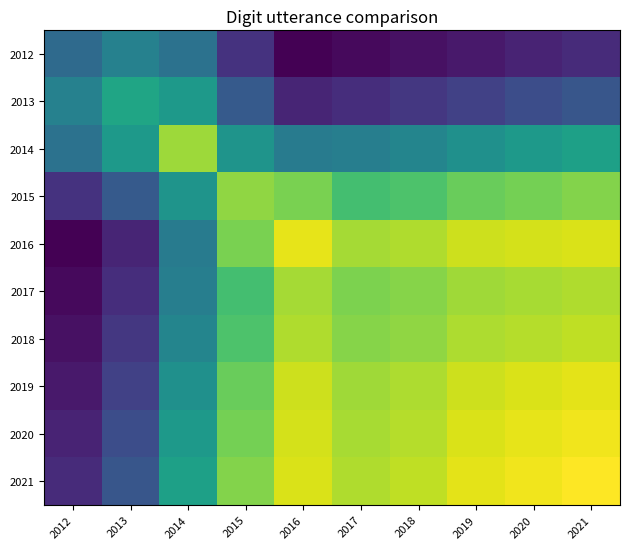

Reading left to right, transcribe all the data shown in this chart.

2012: 2012=1.7	2013=2.1	2014=1.8	2015=0.7	2016=0.0	2017=0.1	2018=0.2	2019=0.3	2020=0.5	2021=0.6
2013: 2012=2.1	2013=2.9	2014=2.6	2015=1.4	2016=0.5	2017=0.6	2018=0.8	2019=0.9	2020=1.1	2021=1.3
2014: 2012=1.8	2013=2.6	2014=4.2	2015=2.5	2016=2.0	2017=2.1	2018=2.2	2019=2.4	2020=2.6	2021=2.8
2015: 2012=0.7	2013=1.4	2014=2.5	2015=4.1	2016=3.9	2017=3.4	2018=3.5	2019=3.8	2020=3.9	2021=4.0
2016: 2012=0.0	2013=0.5	2014=2.0	2015=3.9	2016=4.7	2017=4.2	2018=4.3	2019=4.5	2020=4.6	2021=4.6
2017: 2012=0.1	2013=0.6	2014=2.1	2015=3.4	2016=4.2	2017=3.9	2018=4.0	2019=4.2	2020=4.2	2021=4.3
2018: 2012=0.2	2013=0.8	2014=2.2	2015=3.5	2016=4.3	2017=4.0	2018=4.1	2019=4.3	2020=4.3	2021=4.4
2019: 2012=0.3	2013=0.9	2014=2.4	2015=3.8	2016=4.5	2017=4.2	2018=4.3	2019=4.5	2020=4.6	2021=4.7
2020: 2012=0.5	2013=1.1	2014=2.6	2015=3.9	2016=4.6	2017=4.2	2018=4.3	2019=4.6	2020=4.7	2021=4.8
2021: 2012=0.6	2013=1.3	2014=2.8	2015=4.0	2016=4.6	2017=4.3	2018=4.4	2019=4.7	2020=4.8	2021=4.9